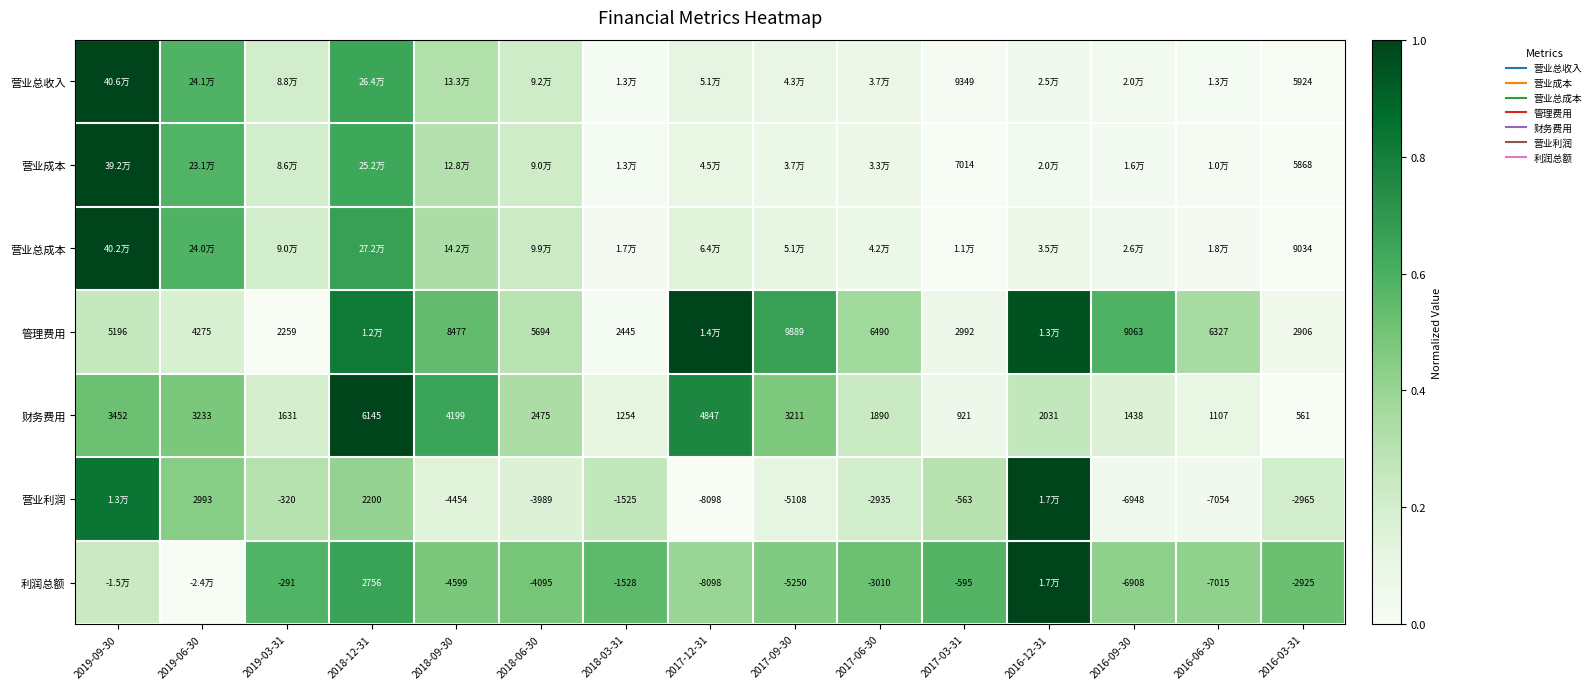

The 利润总额 series shows 0.7 at 2016-09-30. True or false?

False